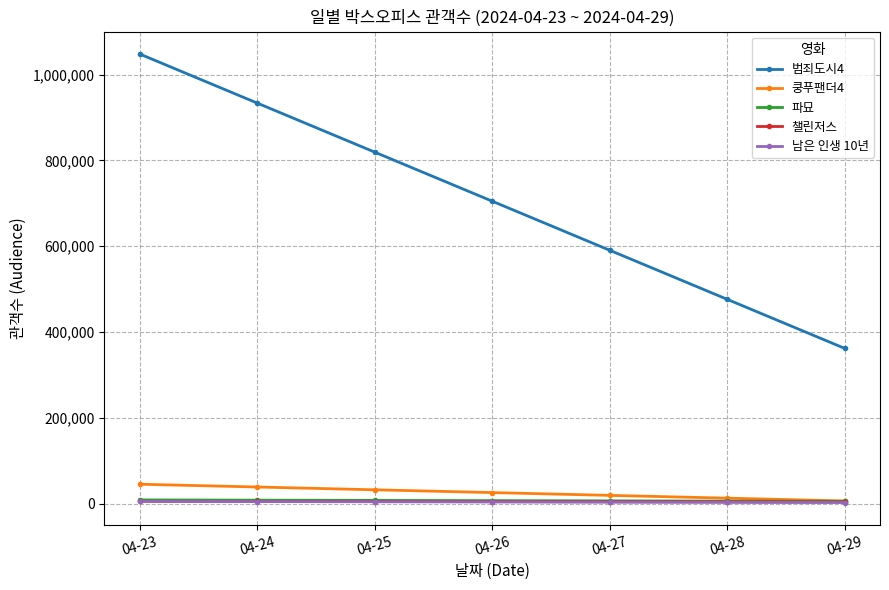

Which label corresponds to the largest value in the chart?

04-23